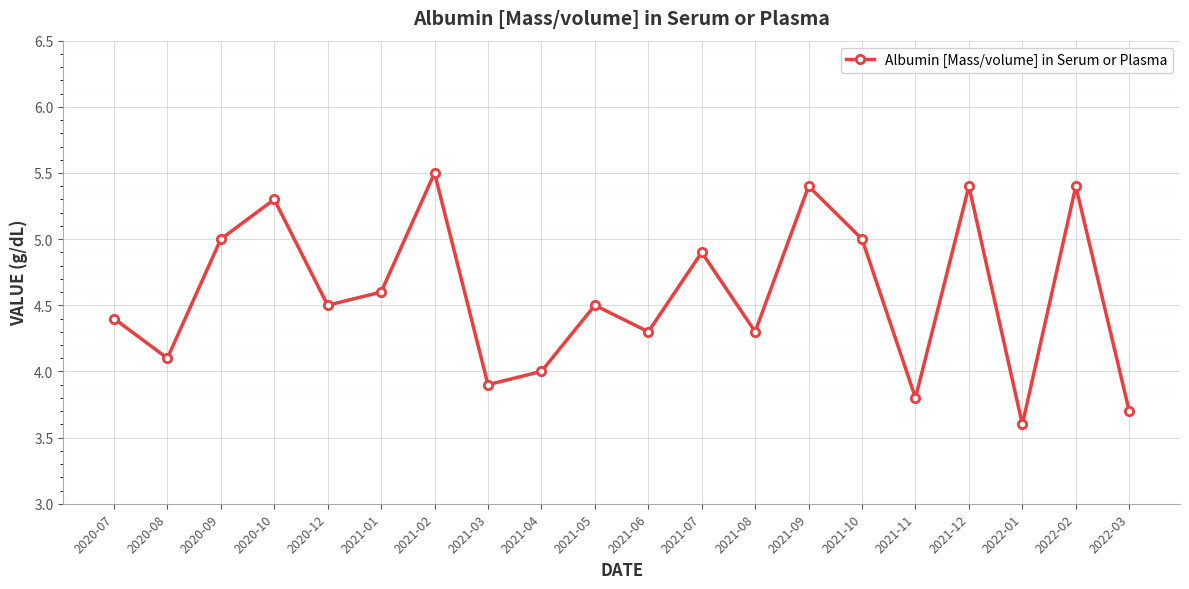

What is the sum of all values?

91.6